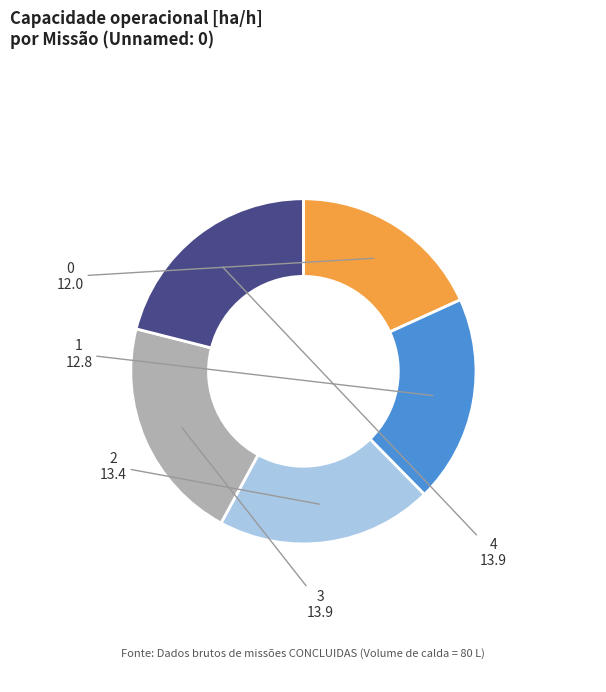

Do 3 and 2 together represent more than half of the pie?

No